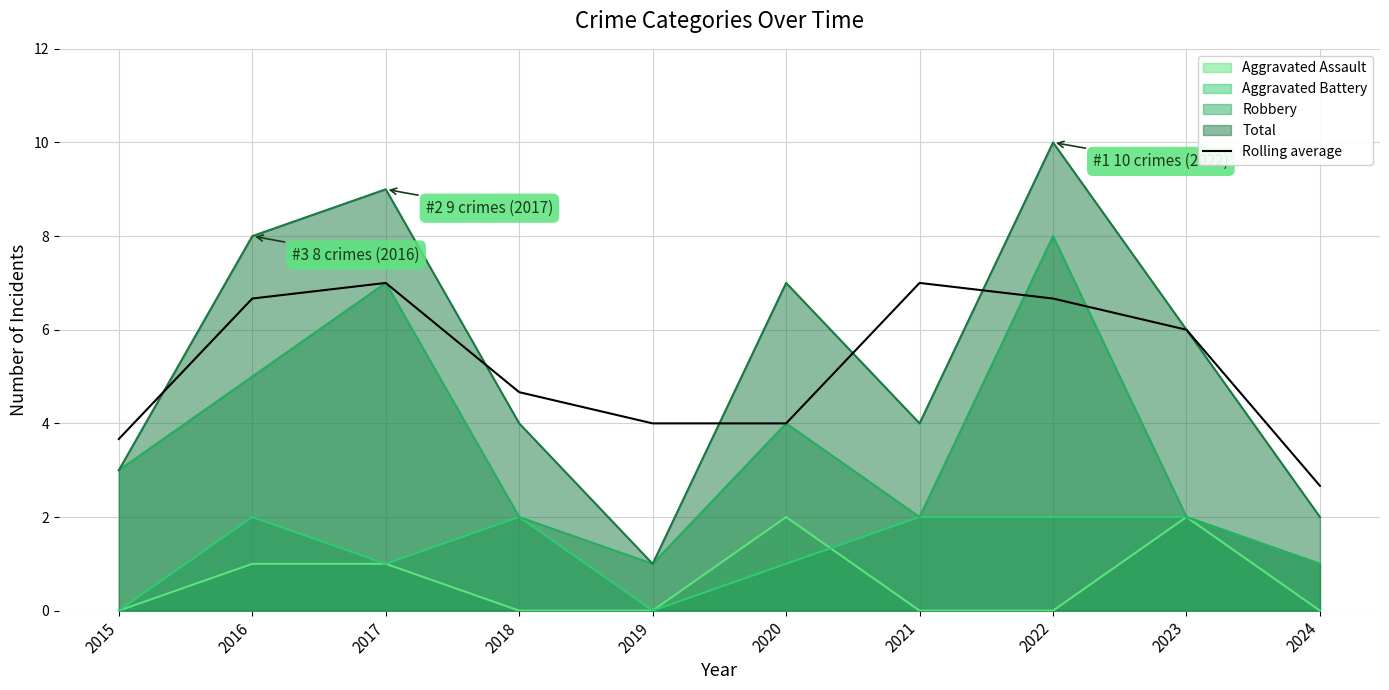

How many distinct data groups are displayed?

5